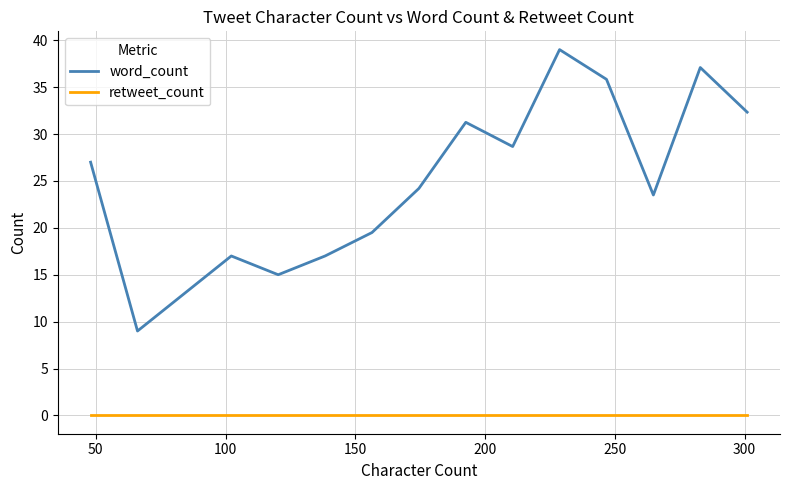

True or false: word_count has more than 2 interior local peaks.

True